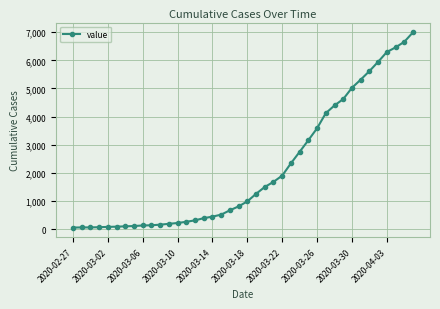

What is the average value?

2141